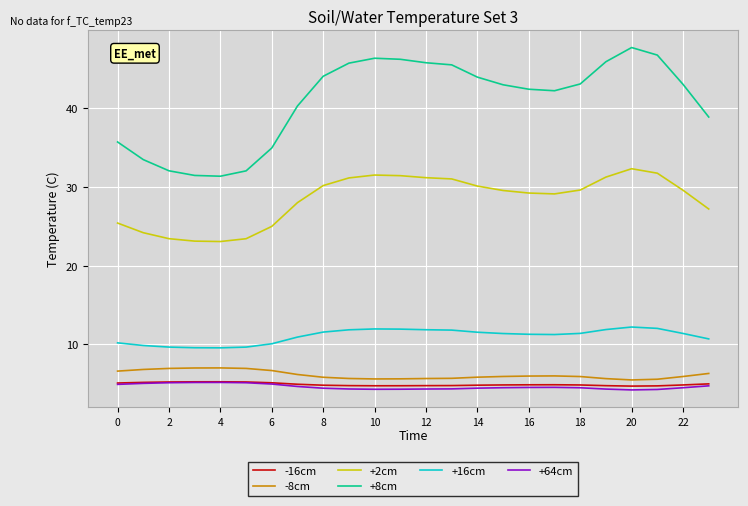

What is the minimum value for +2cm?

23.1